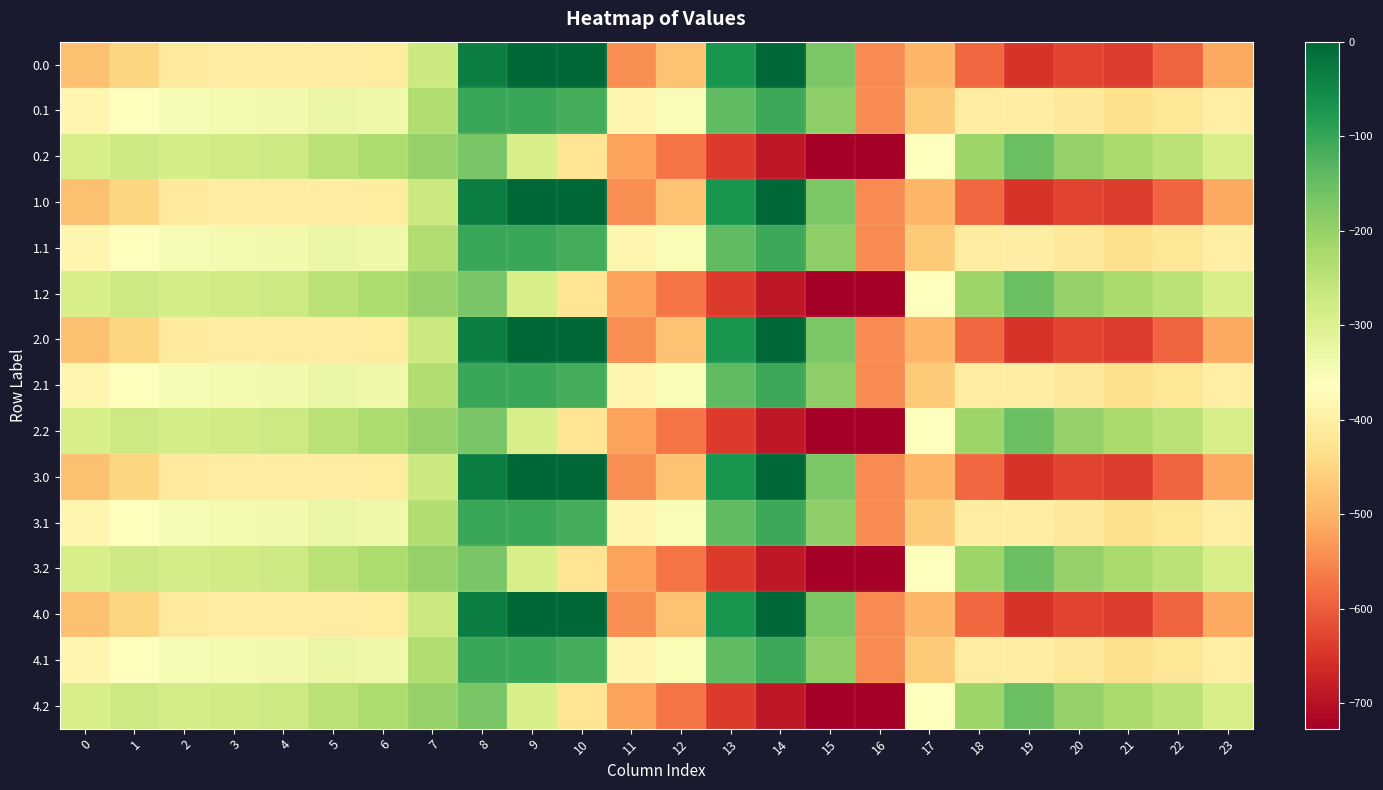

Rank the series by their maximum value, from lowest to highest.

0.2, 1.2, 2.2, 3.2, 4.2, 0.1, 1.1, 2.1, 3.1, 4.1, 0.0, 1.0, 2.0, 3.0, 4.0